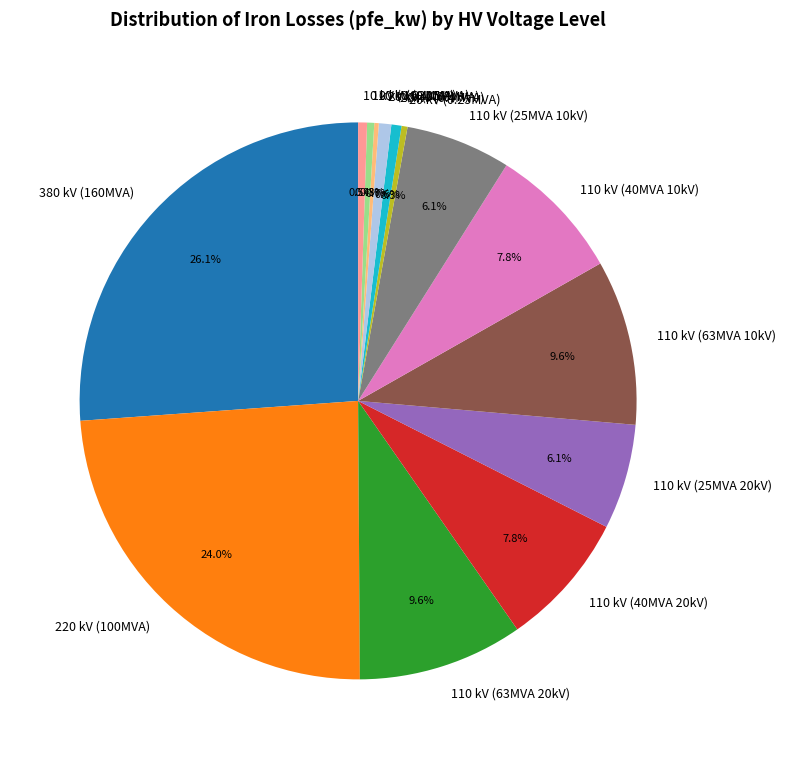

Does any single category account for the majority?

No